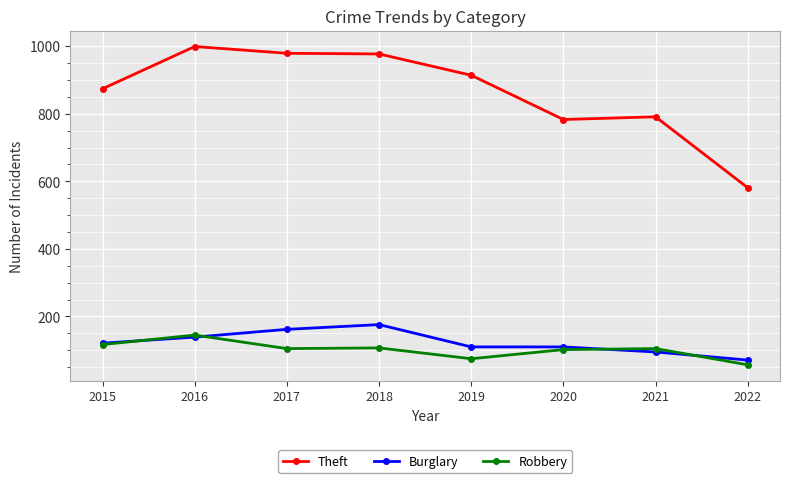

Is this an area chart (filled region under the line)?

No